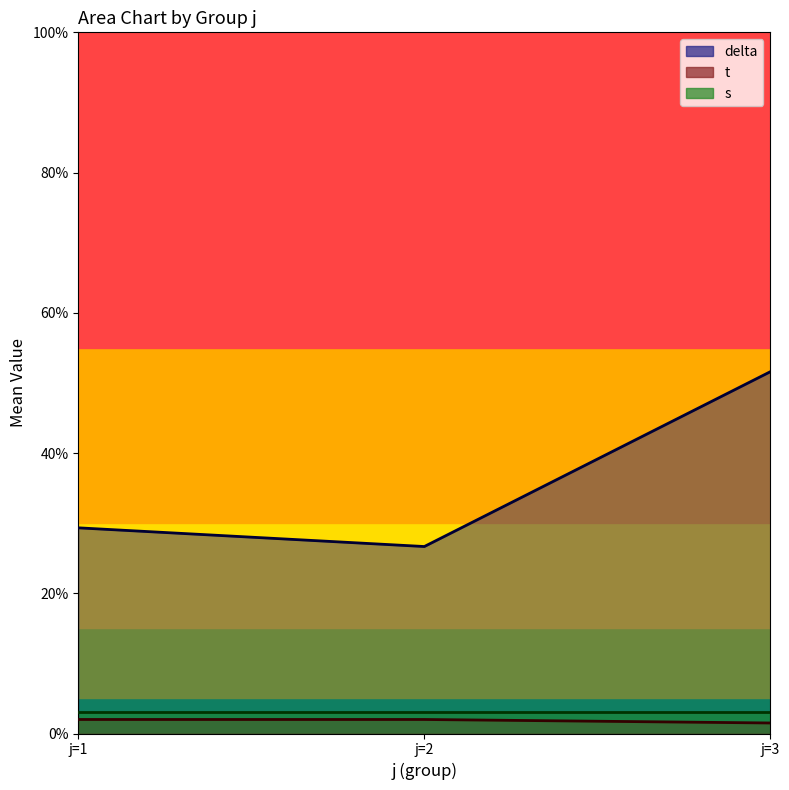

Between 1 and 3, which is larger?

3